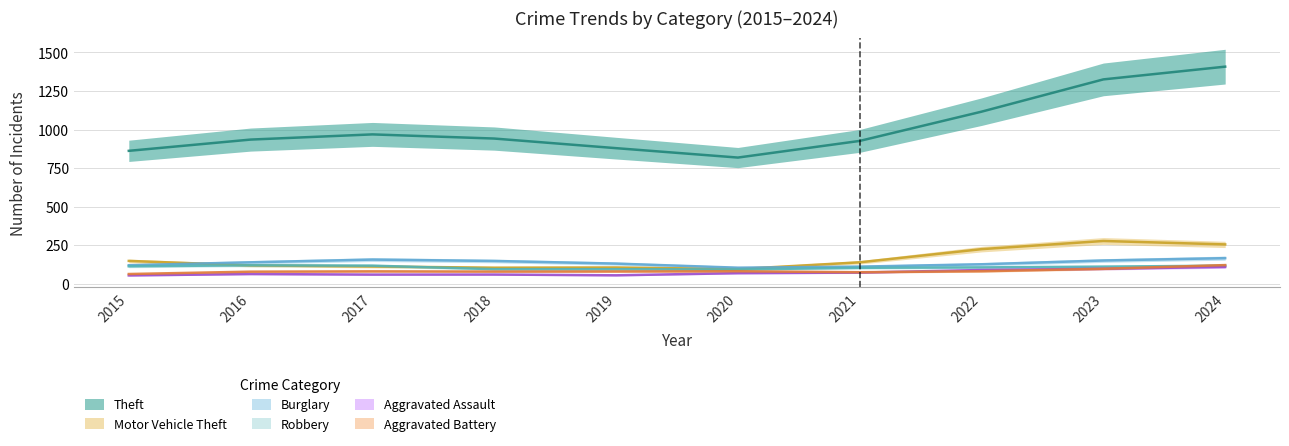

Where is Robbery nearest to the value 108?

2018